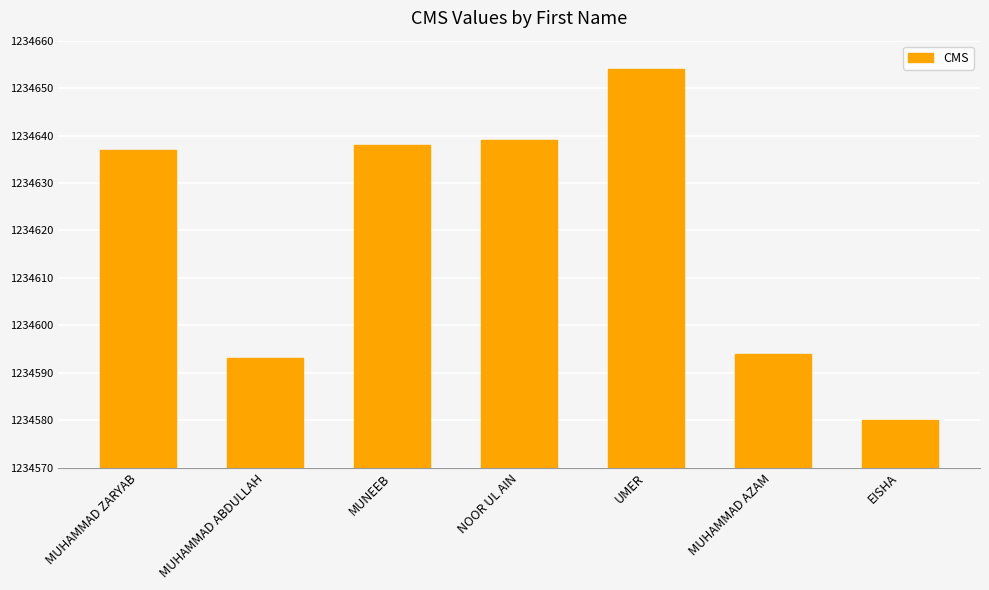

Which label corresponds to the largest value in the chart?

UMER